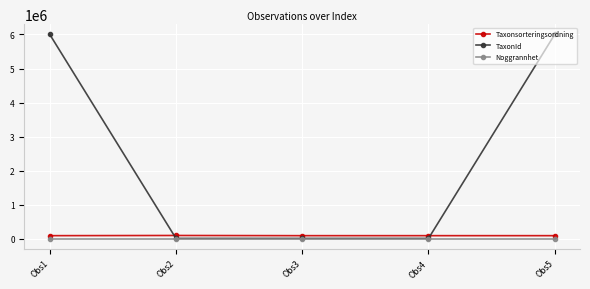

How many intersections are there between TaxonId and Taxonsorteringsordning?

2